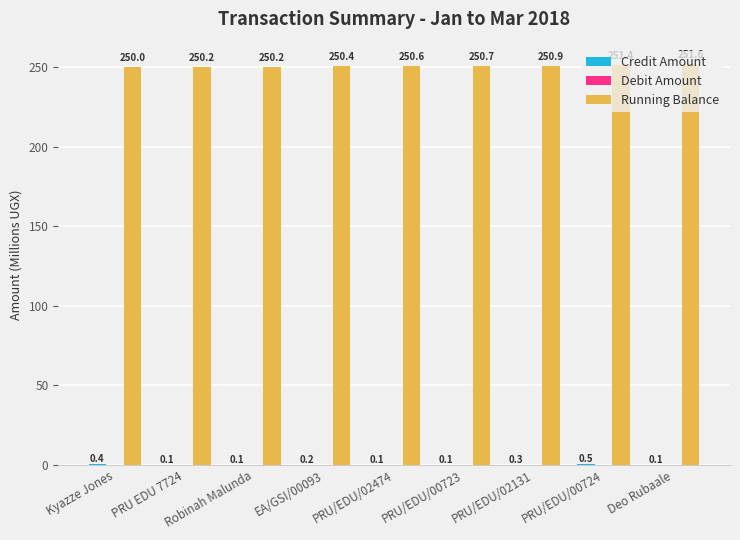

What value does the Running Balance series have at PRU EDU 7724?

250.2